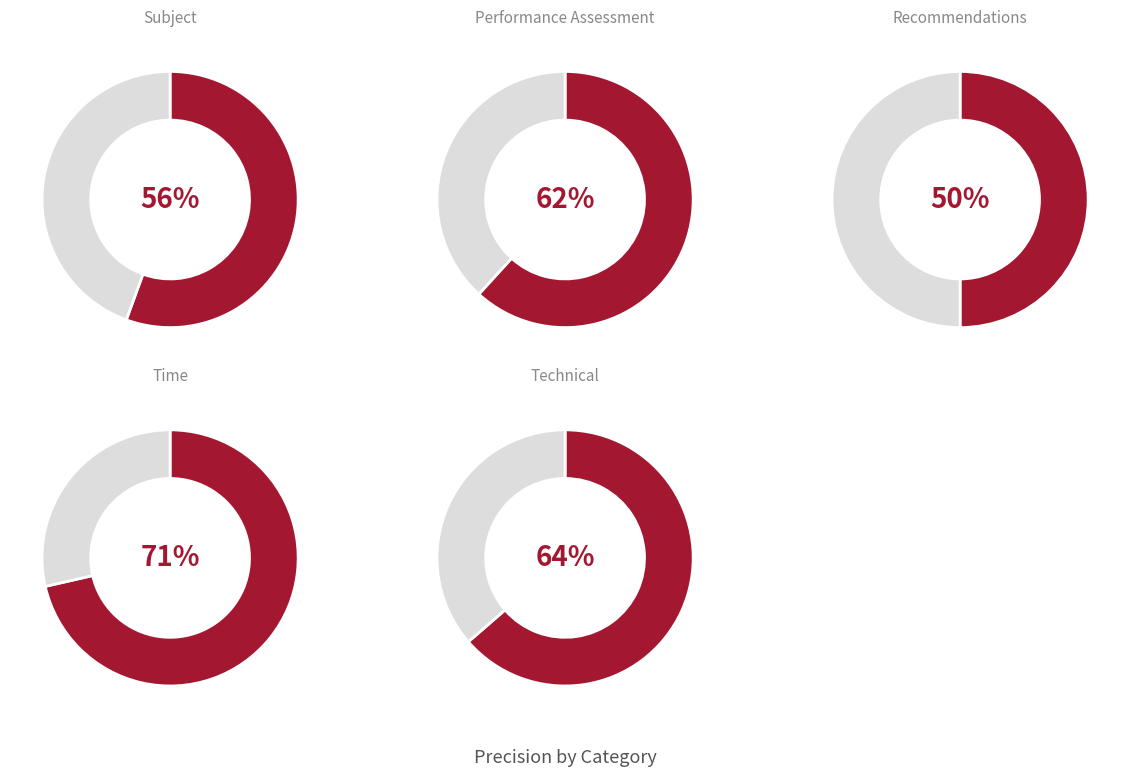

What portion of the pie excludes performance_assessment?

79.6%